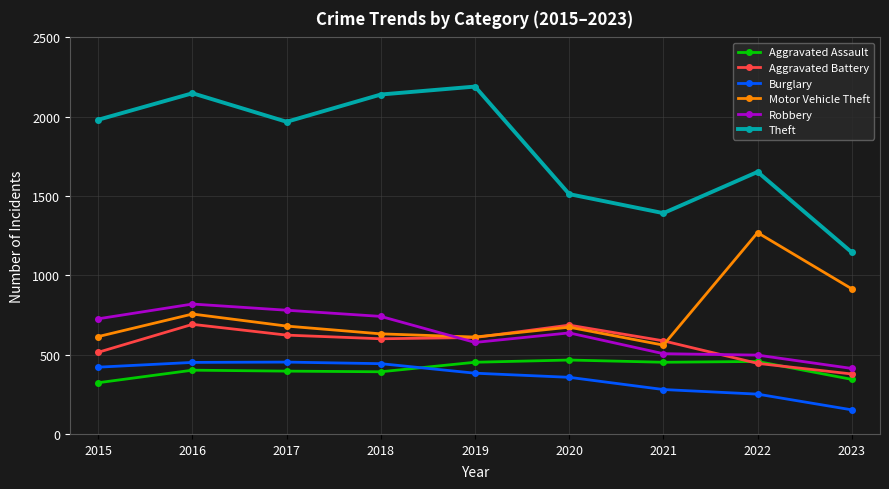

Which series has the widest spread of values?

Theft